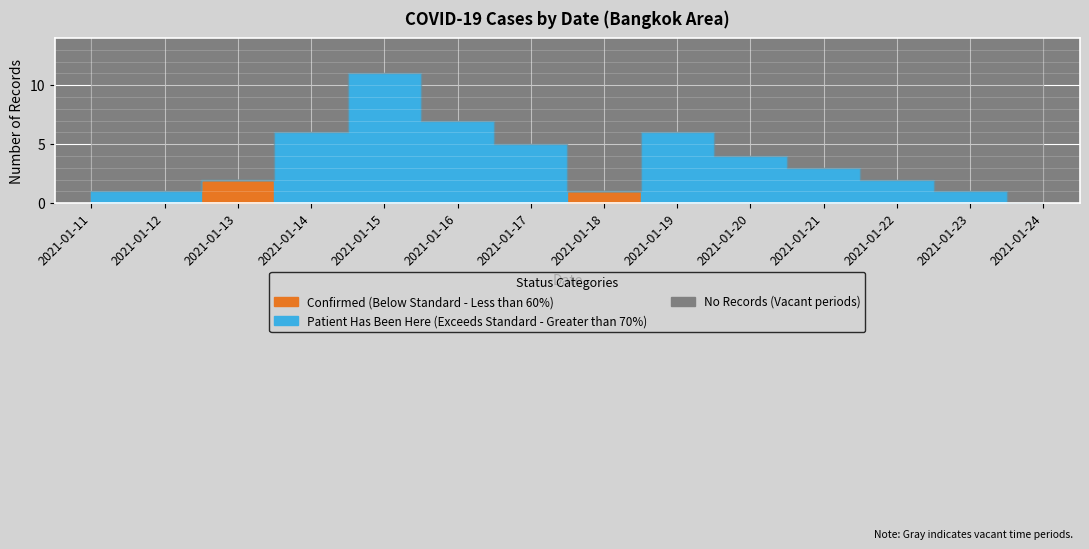

Which series has the largest range (max minus min)?

patient_has_been_here